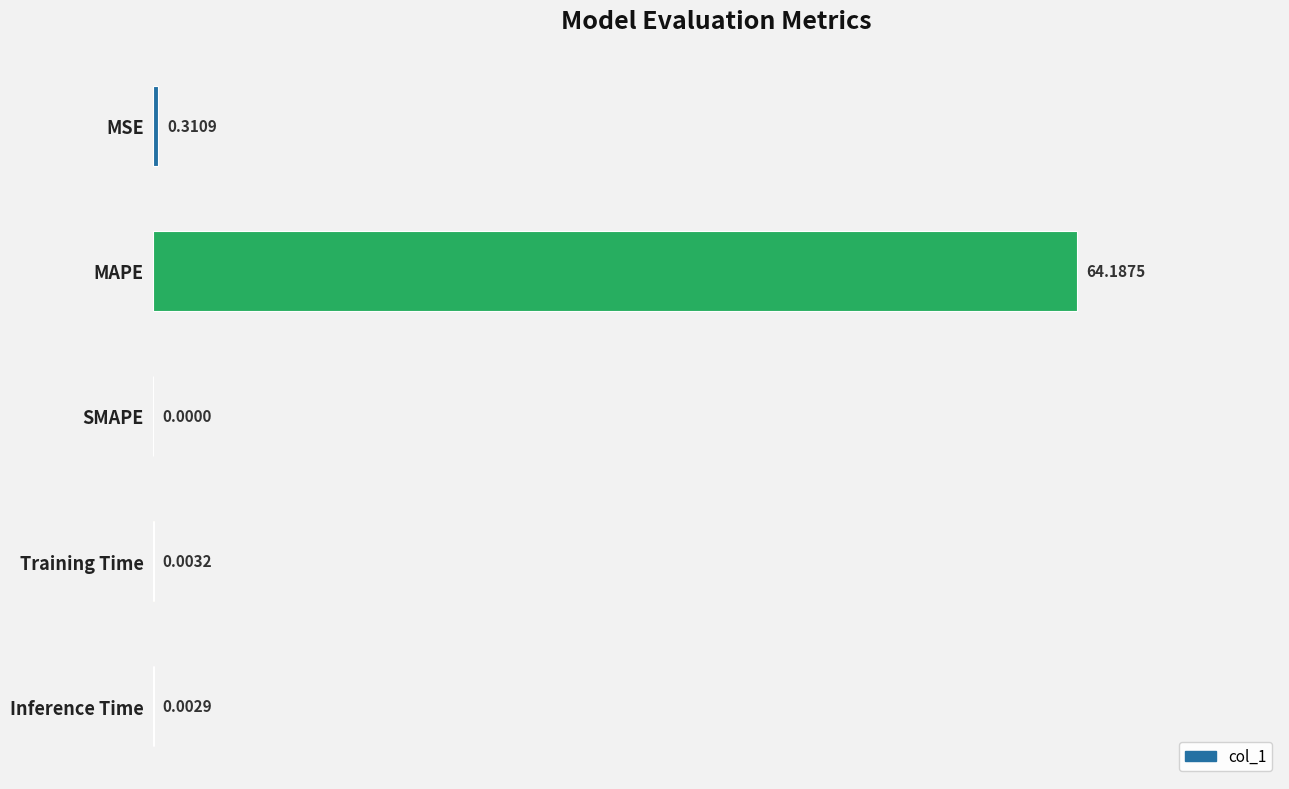

What is the sum of all values?

64.5